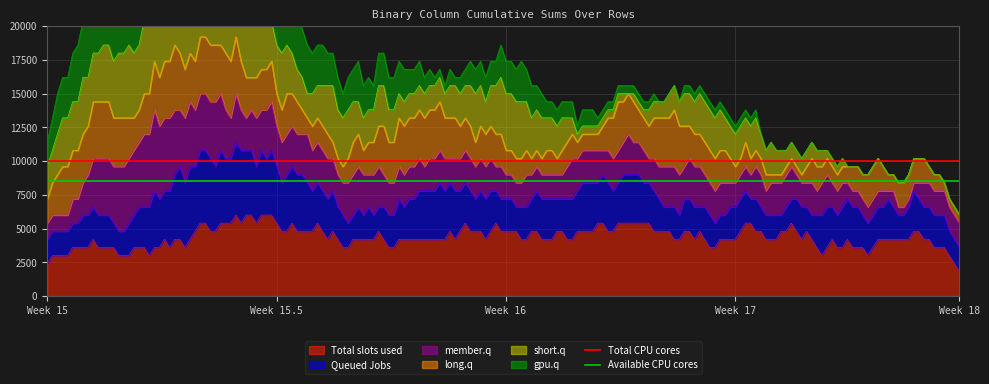

What is the minimum value for Total slots used?

1800